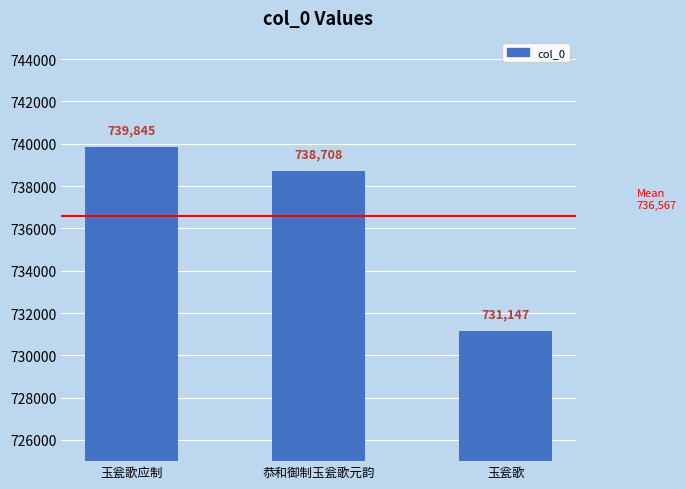

Is it true that the value at 玉瓮歌应制 is 739845?

True